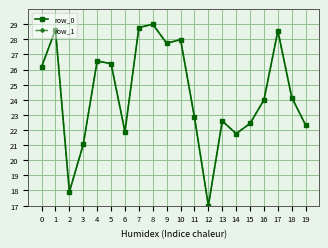

Is it true that row_0 equals 28.6 at 17?

True